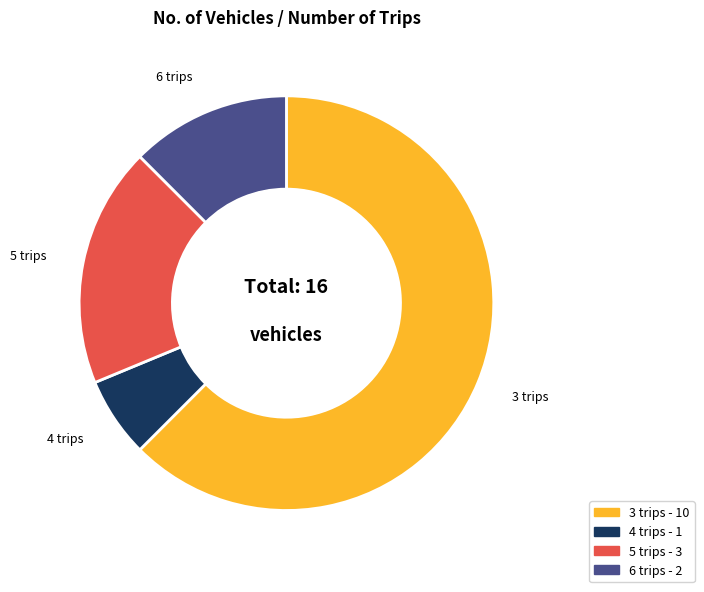

Between 5 trips and 3 trips, which is larger?

3 trips